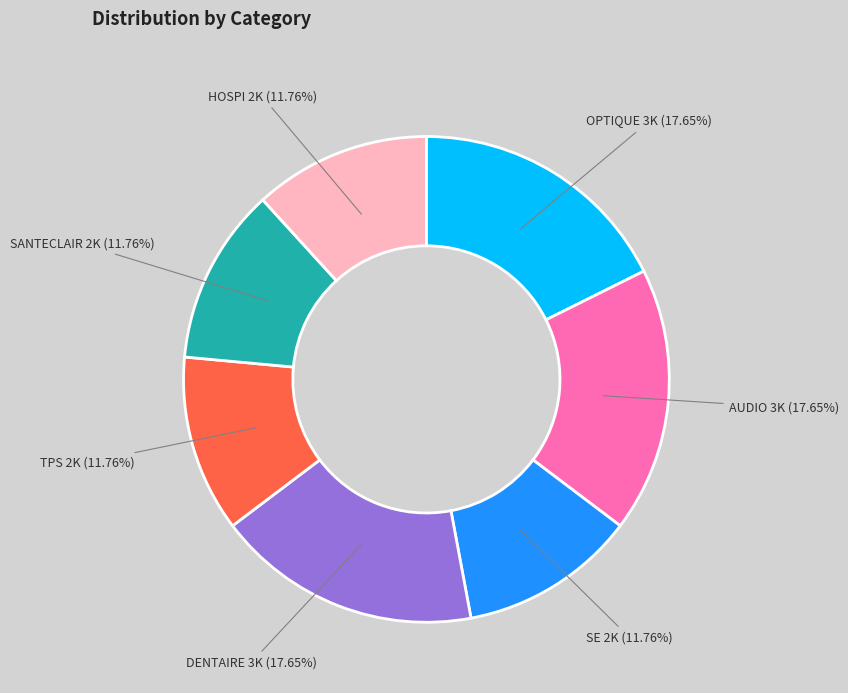

Is the sum of SE and HOSPI greater than half?

No